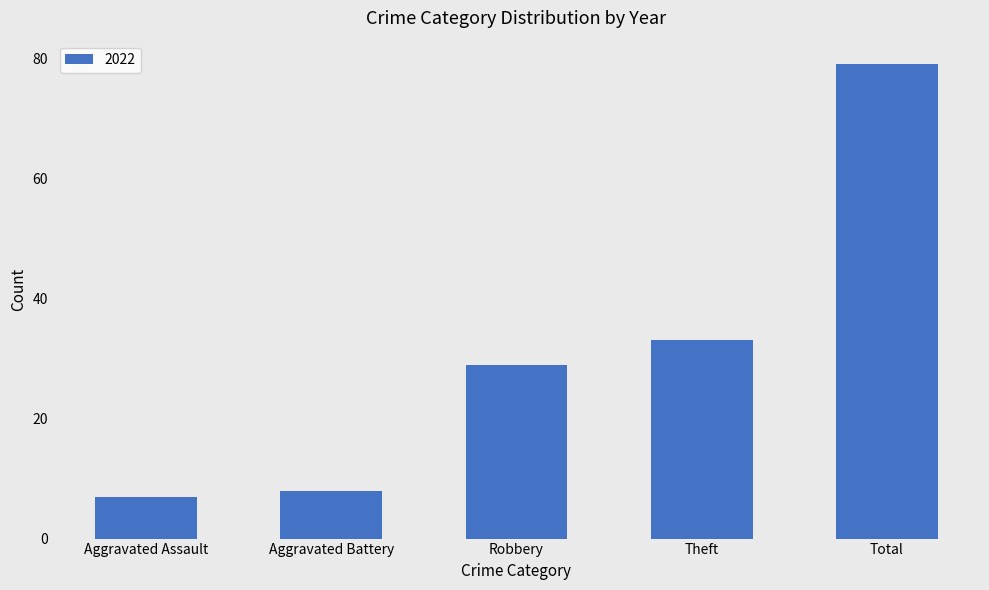

What is the label of the 5th bar from the right?

Aggravated Assault